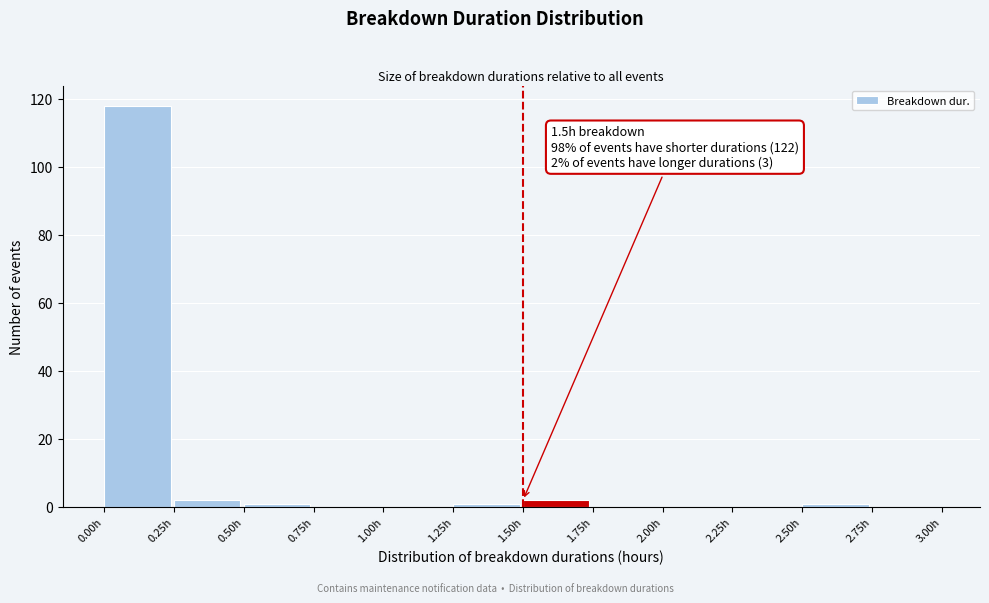

Which range on the x-axis has the tallest bar?

0.00 to 0.25